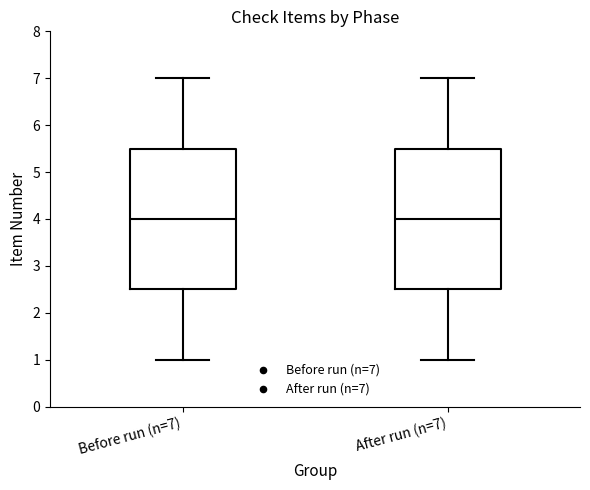

Reading left to right, transcribe this box plot: for each box, give where its median line is, the range the box spans, and where its two whiskers end, as read against the y-axis. The values are not printed on the chart, so give them approximately, as read against the axis.

Before run (n=7): median 4.0, box 2.5 to 5.5, whiskers 1.0 to 7.0
After run (n=7): median 4.0, box 2.5 to 5.5, whiskers 1.0 to 7.0